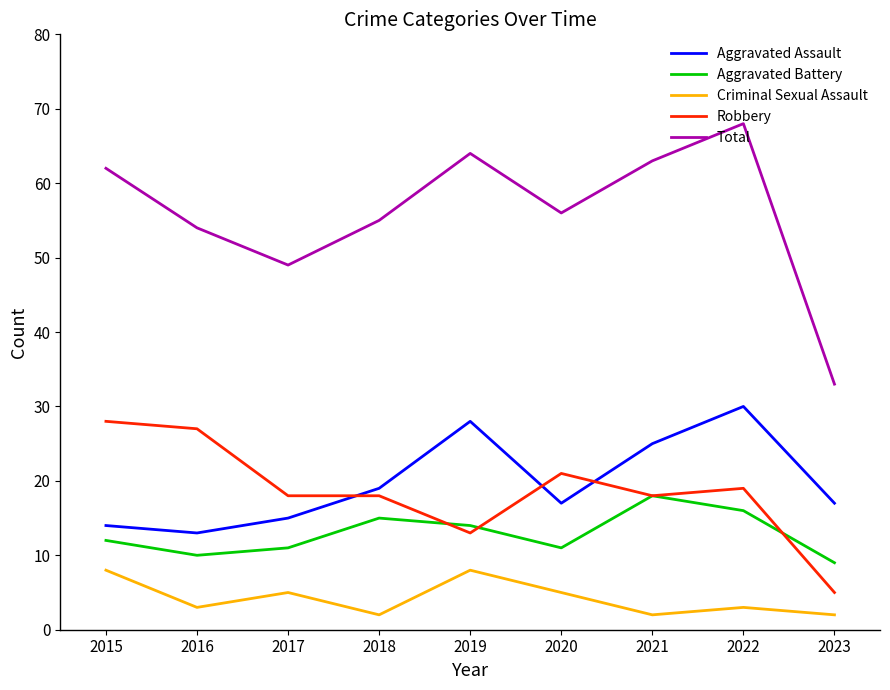

Count the number of data series in this chart.

5